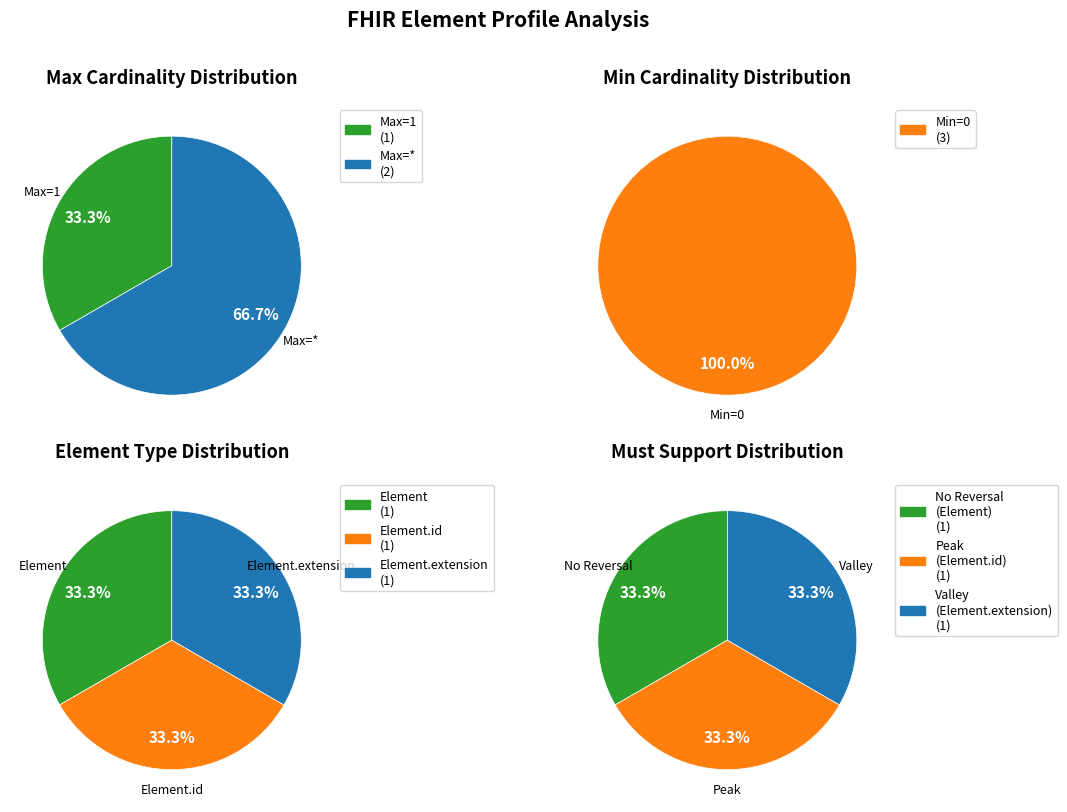

Which series has the largest range (max minus min)?

Peak